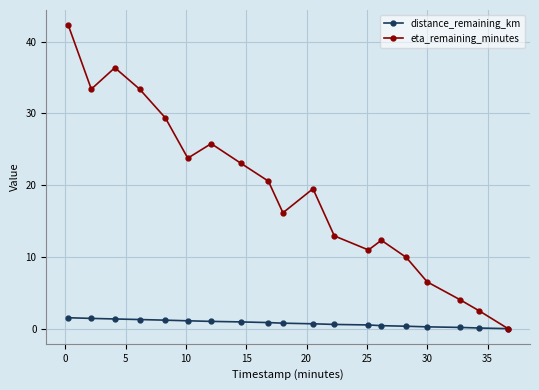

Which series has the largest range (max minus min)?

eta_remaining_minutes